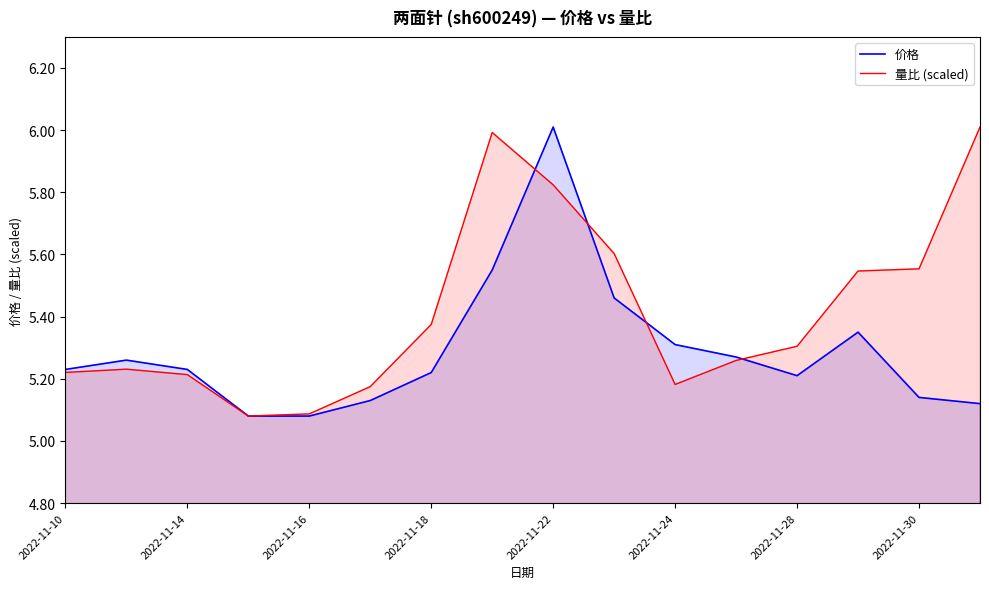

At which label does 价格 reach its peak?

2022-11-22